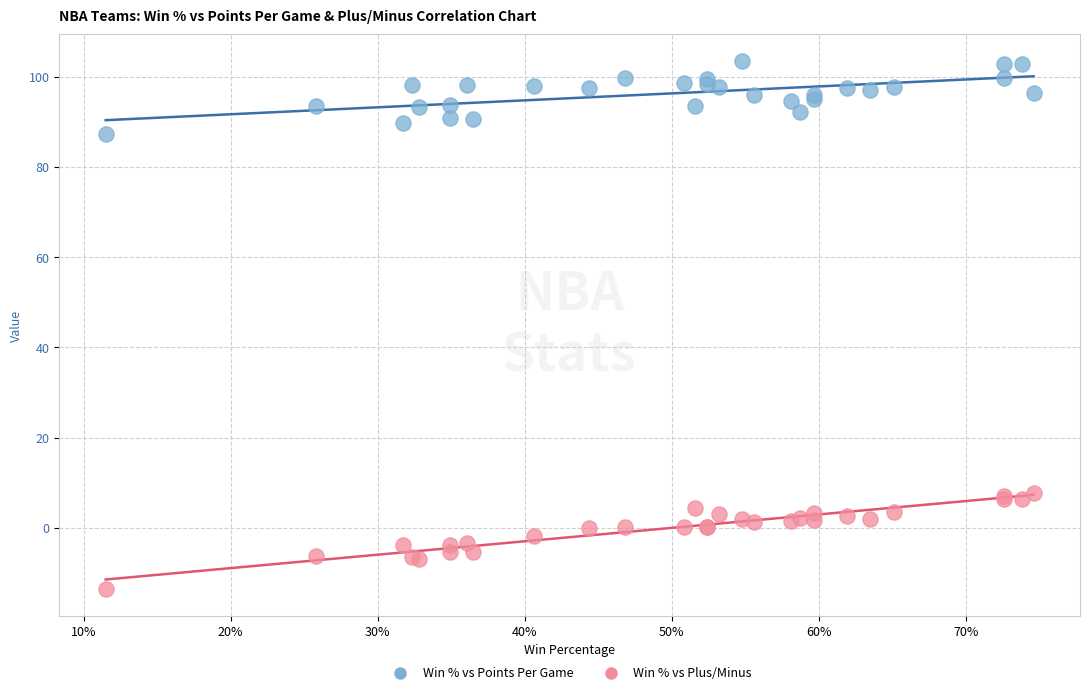

Which series has the largest Y range (max minus min)?

Win % vs Plus/Minus